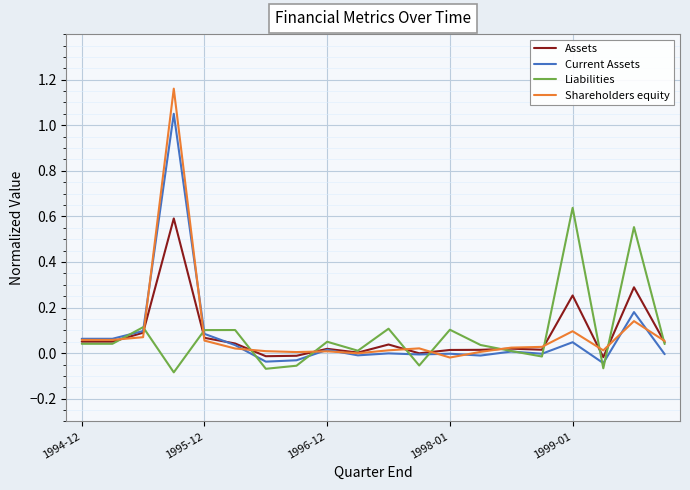

How many series are shown in this chart?

4